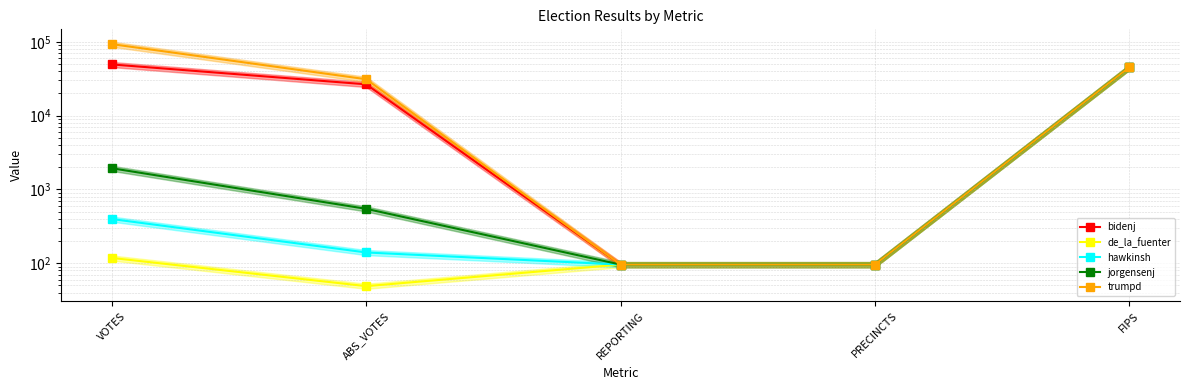

Is this an area chart (filled region under the line)?

No